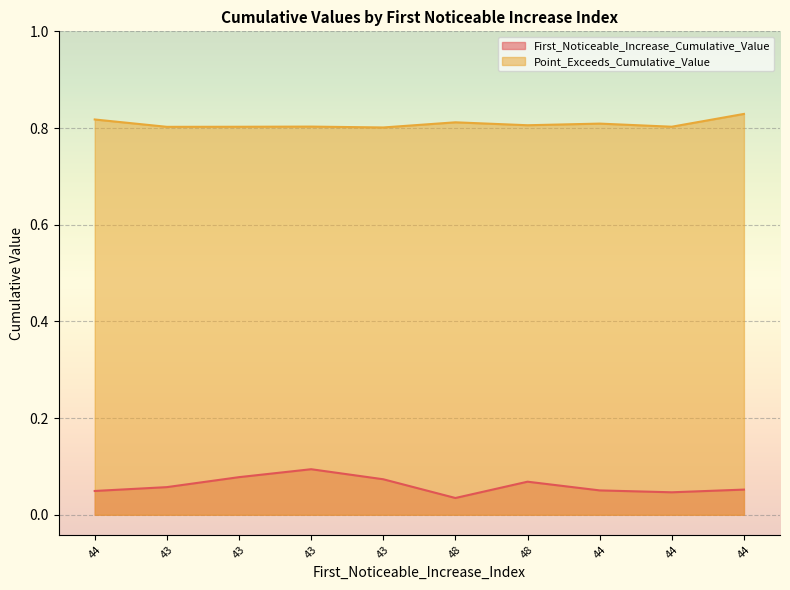

What is the label of the 5th point from the right?

48